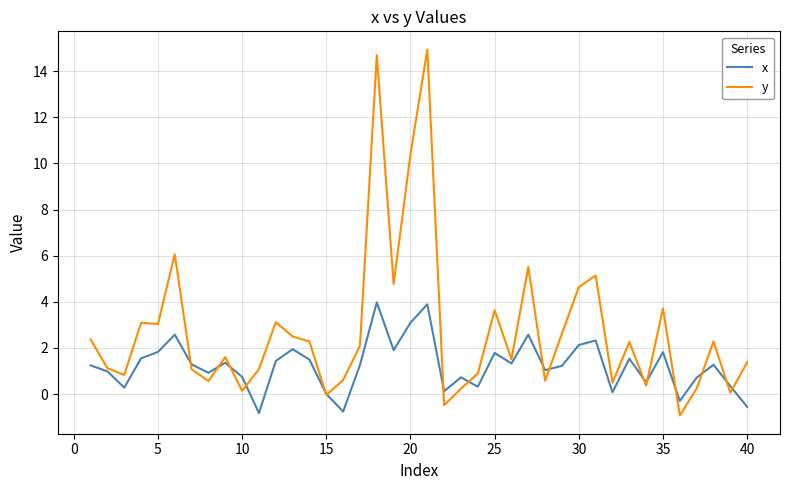

True or false: x and y cross at least once.

True